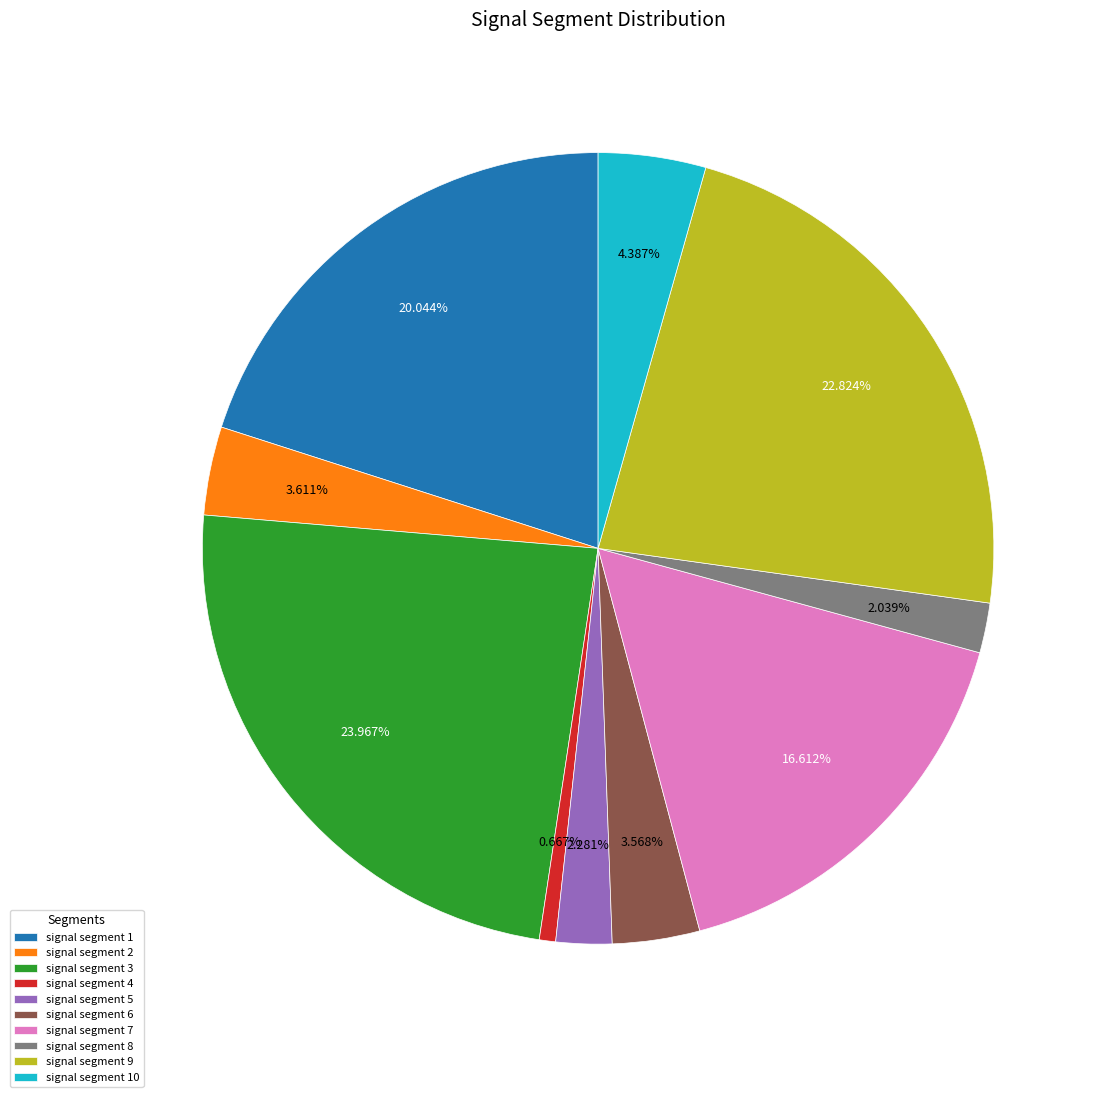

Does signal segment 6 represent more than half of the total?

No